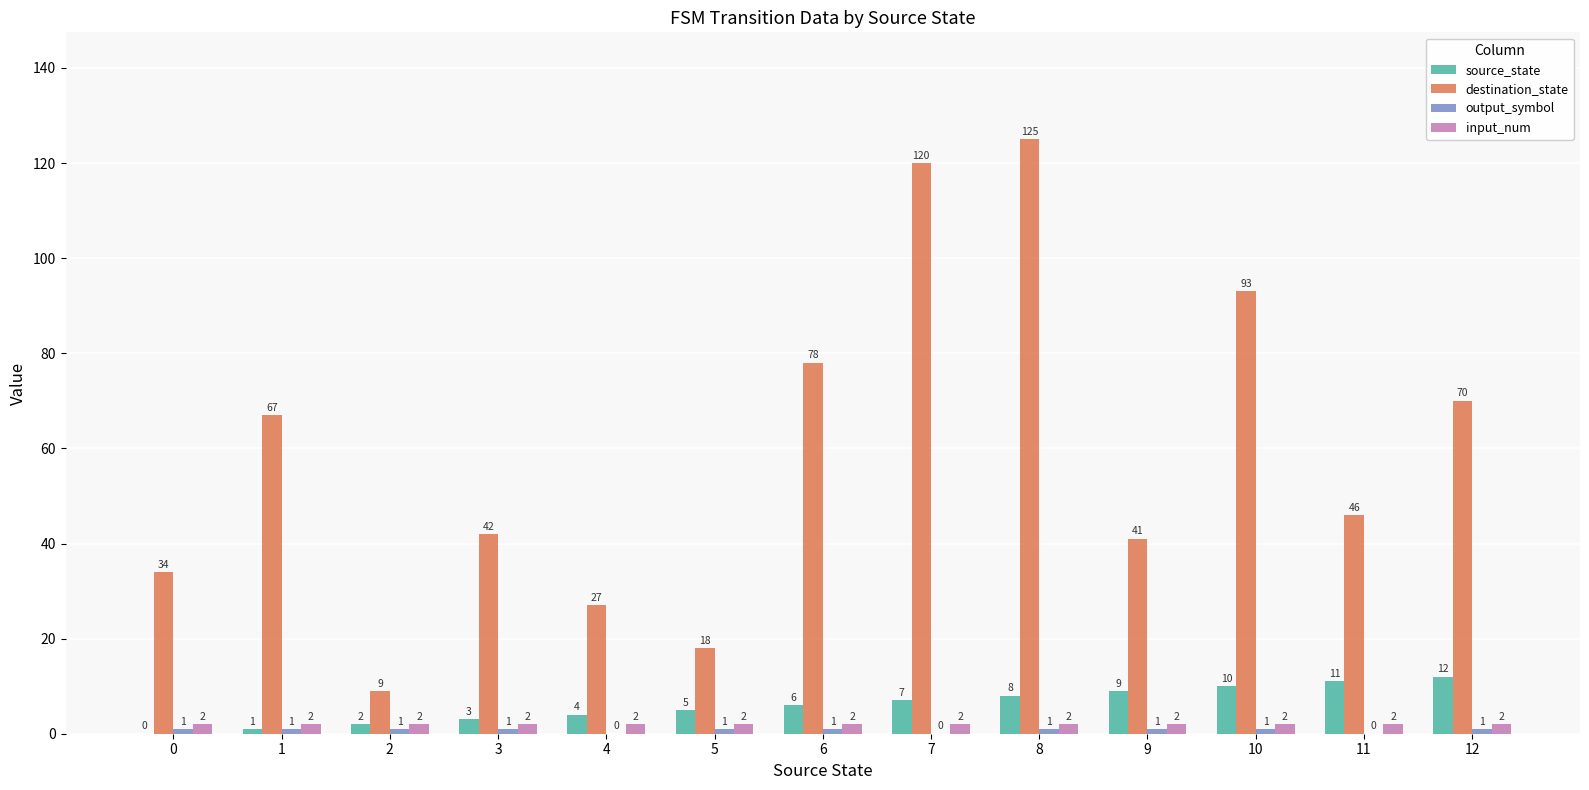

What is the sum of all source_state values?

78